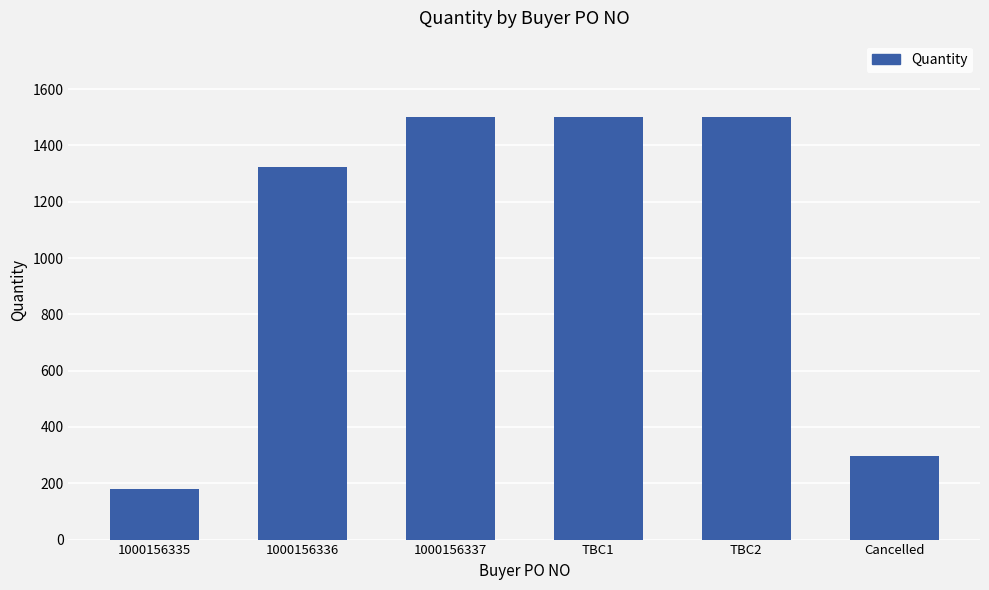

Is it true that the value at Cancelled is 392?

False